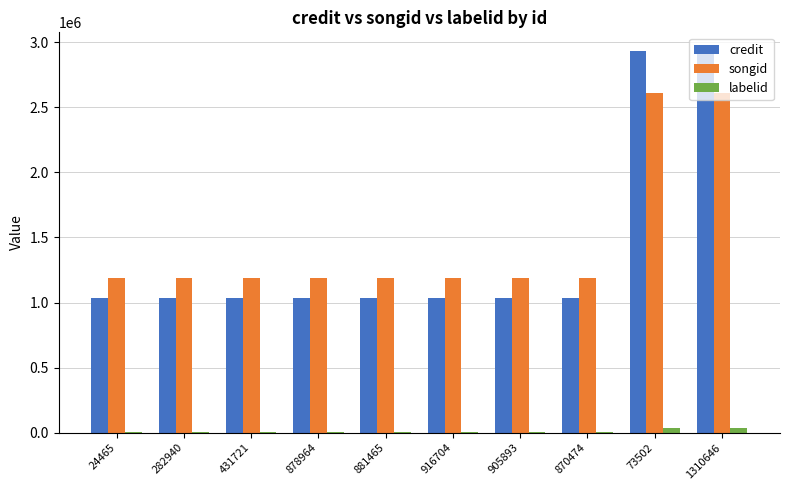

What is the sum of all songid values?

14693944